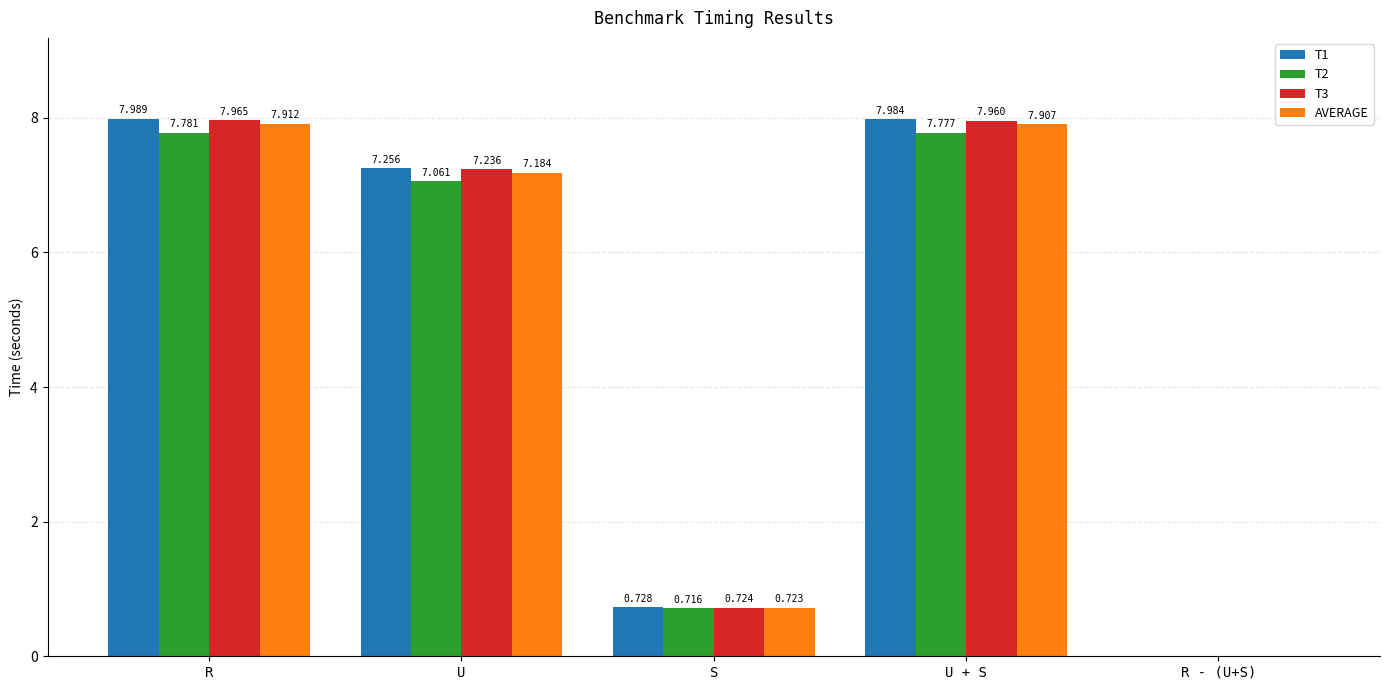

True or false: T1 has a value of 3.1 at R.

False